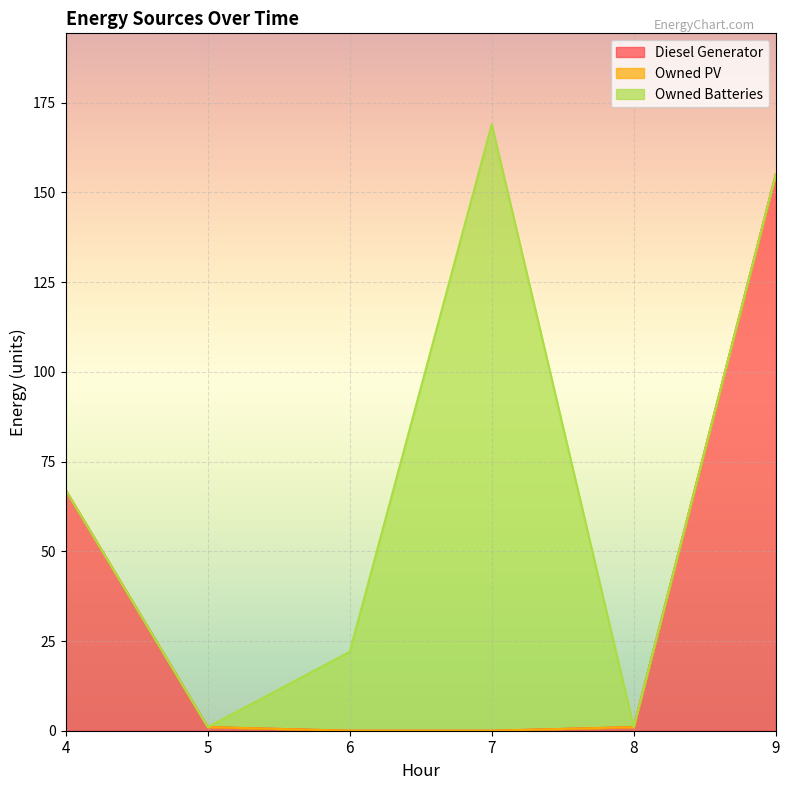

Which series has the largest range (max minus min)?

Owned Batteries